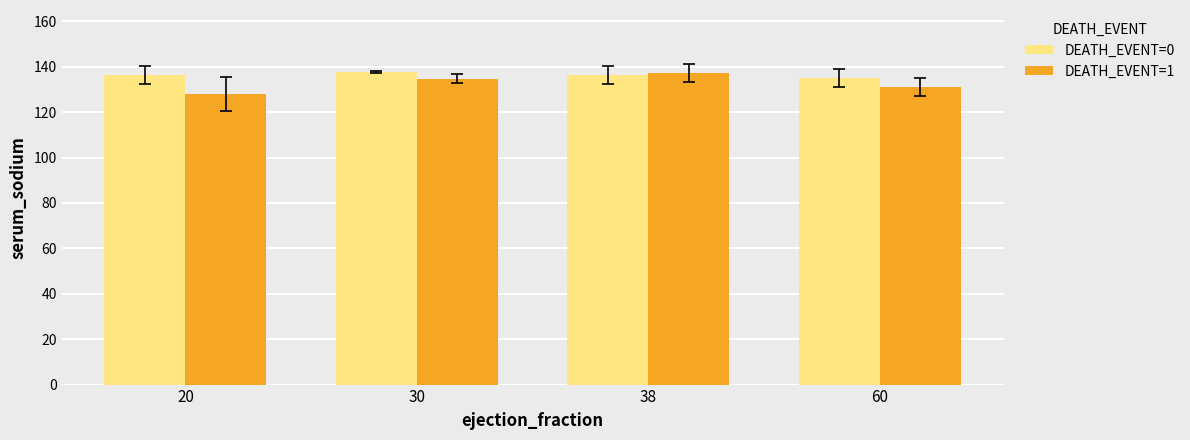

What is the highest value of the DEATH_EVENT=0 series?

137.7